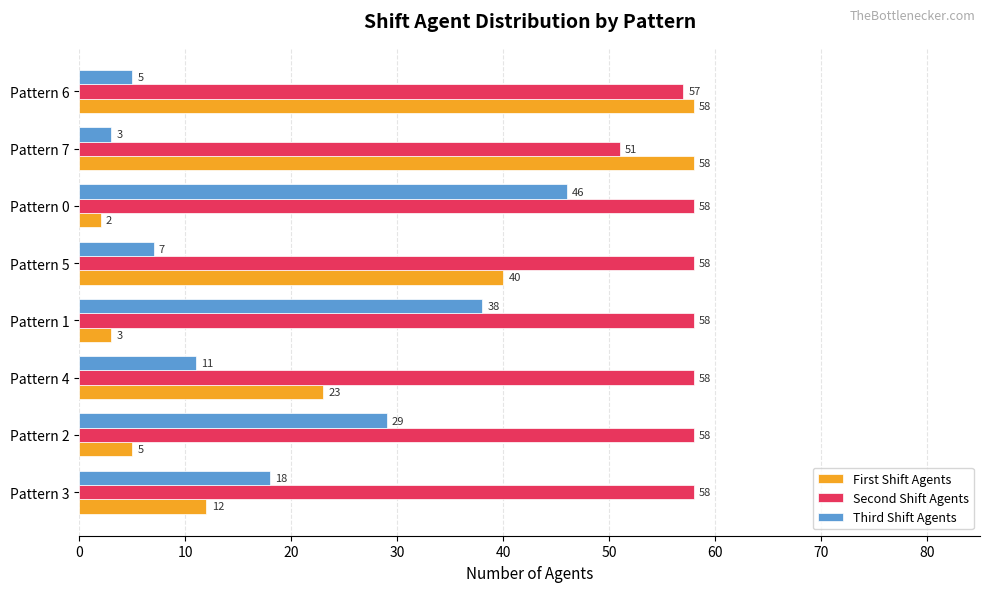

What is the smallest value displayed?

2